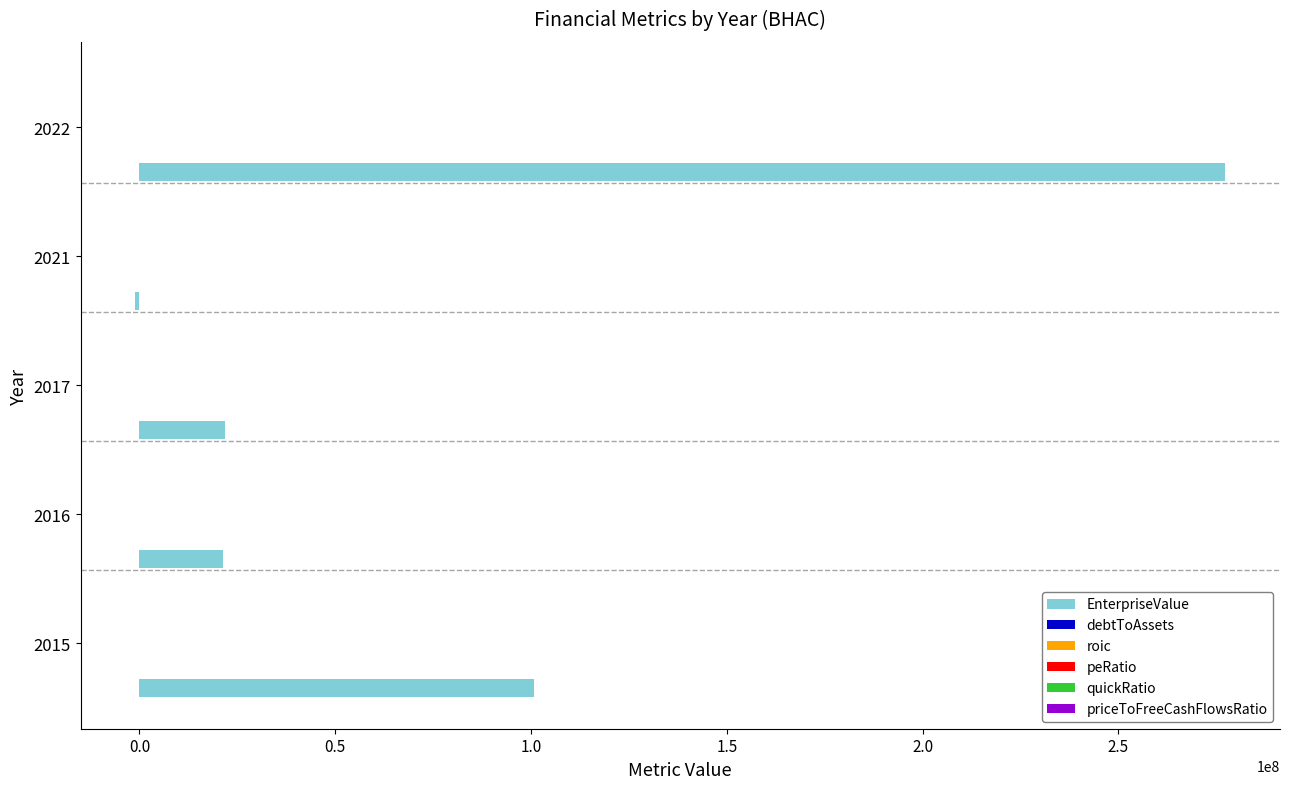

Between 2016 and 2022, which series saw the biggest shift?

EnterpriseValue